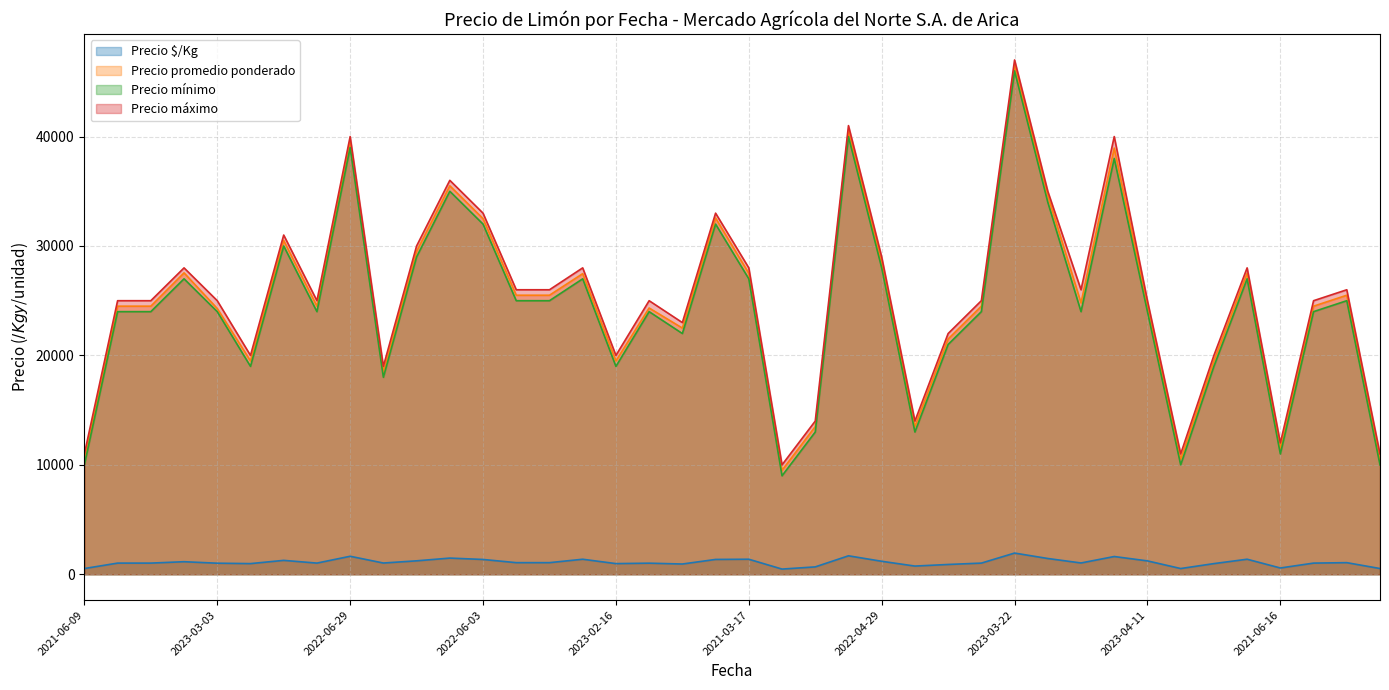

How many distinct data groups are displayed?

4